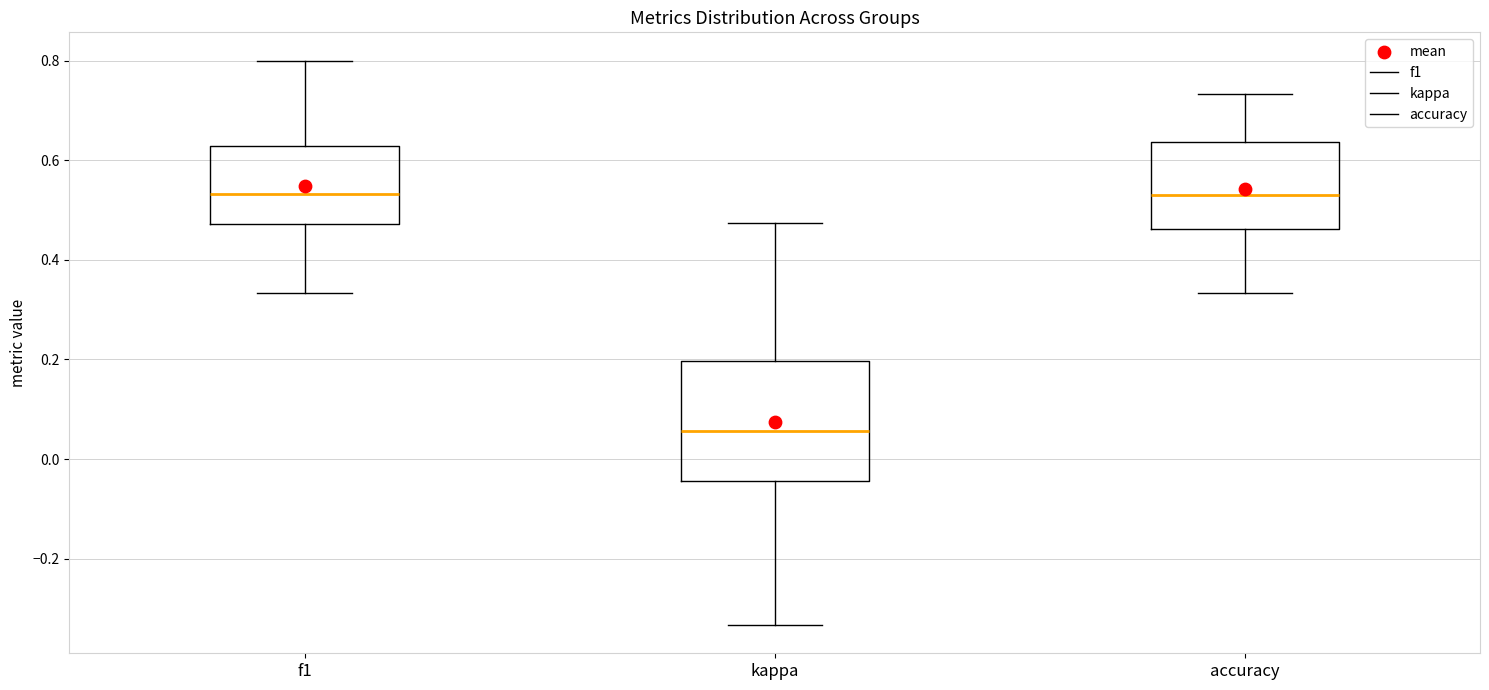

Reading left to right, transcribe this box plot: for each box, give where its median line is, the range the box spans, and where its two whiskers end, as read against the y-axis. The values are not printed on the chart, so give them approximately, as read against the axis.

f1: median 0.54, box 0.48 to 0.62, whiskers 0.34 to 0.80
kappa: median 0.06, box -0.04 to 0.20, whiskers -0.34 to 0.48
accuracy: median 0.52, box 0.46 to 0.64, whiskers 0.34 to 0.74